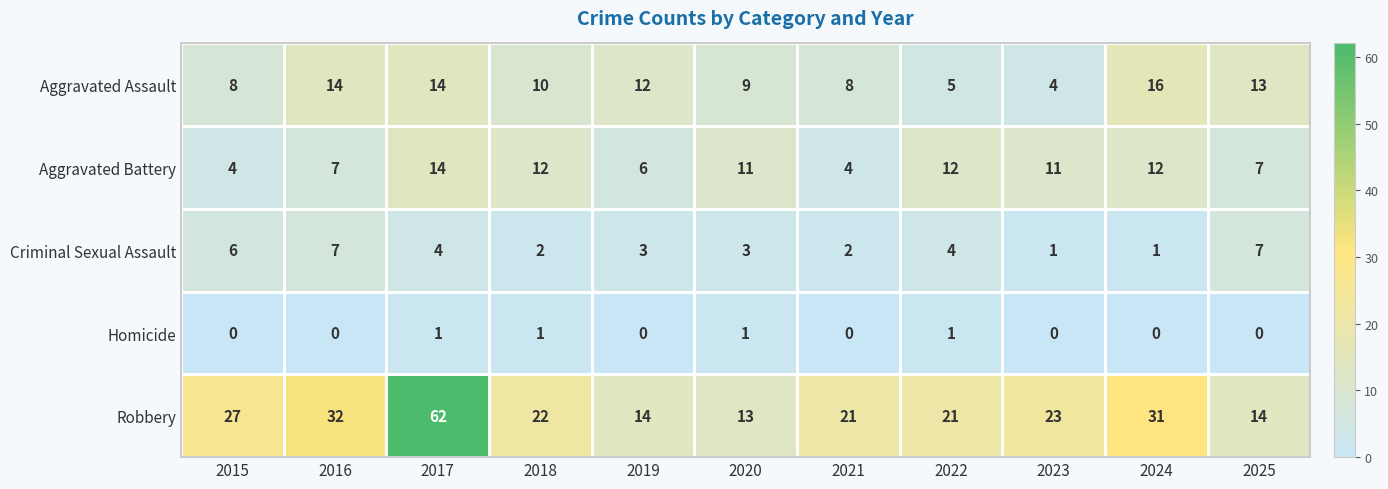

Which label corresponds to the largest value in the chart?

2017